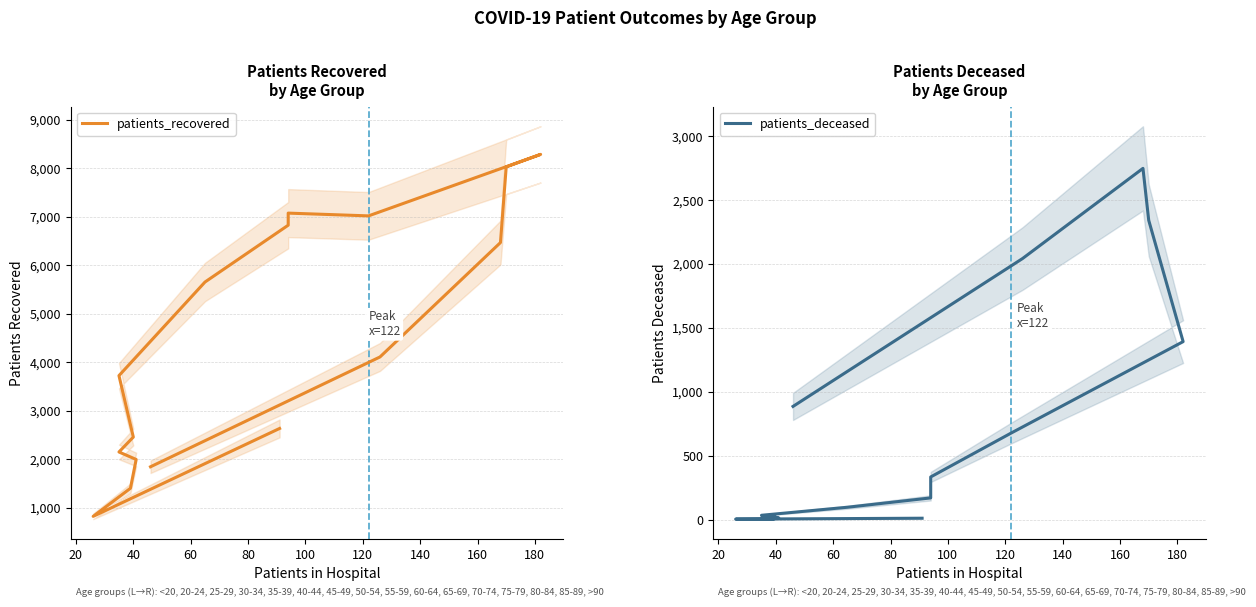

What is the label of the 11th point from the right?

40